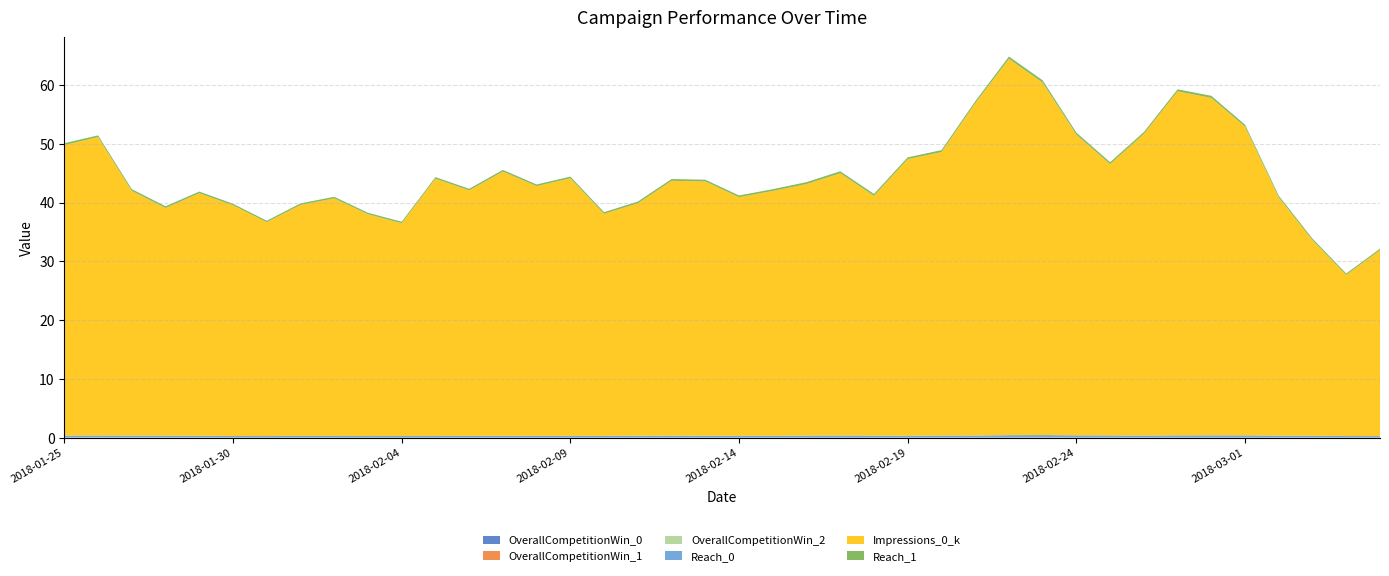

Reading left to right, list all the values displayed in this chart.

OverallCompetitionWin_0: 0.0	0.0	0.0	0.0	0.0	0.0	0.0	0.0	0.0	0.0	0.0	0.0	0.0	0.0	0.0	0.0	0.0	0.0	0.0	0.0	0.0	0.0	0.0	0.0	0.0	0.0	0.0	0.0	0.0	0.0	0.0	0.0	0.0	0.0	0.0	0.0	0.0	0.0	0.0	0.0
OverallCompetitionWin_1: 0.0	0.0	0.0	0.0	0.0	0.0	0.0	0.0	0.0	0.0	0.0	0.0	0.0	0.0	0.0	0.0	0.0	0.0	0.0	0.0	0.0	0.0	0.0	0.0	0.0	0.0	0.0	0.0	0.0	0.0	0.0	0.0	0.0	0.0	0.0	0.0	0.0	0.0	0.0	0.0
OverallCompetitionWin_2: 0.0	0.0	0.0	0.0	0.0	0.0	0.0	0.0	0.0	0.0	0.0	0.0	0.0	0.0	0.0	0.0	0.0	0.0	0.0	0.0	0.0	0.0	0.0	0.0	0.0	0.0	0.0	0.0	0.0	0.0	0.0	0.0	0.0	0.0	0.0	0.0	0.0	0.0	0.0	0.0
Reach_0: 0.3	0.3	0.3	0.3	0.3	0.2	0.2	0.3	0.3	0.3	0.3	0.3	0.3	0.3	0.3	0.3	0.3	0.3	0.3	0.3	0.3	0.3	0.3	0.3	0.3	0.3	0.3	0.3	0.4	0.4	0.3	0.3	0.3	0.3	0.4	0.3	0.3	0.3	0.2	0.2
Impressions_0_k: 49.4	50.8	41.6	38.7	41.3	39.2	36.4	39.3	40.4	37.7	36.2	43.8	41.7	44.9	42.5	43.8	37.8	39.5	43.3	43.2	40.6	41.6	42.8	44.6	40.8	47.0	48.2	56.5	64.0	59.9	51.1	46.1	51.3	58.5	57.4	52.5	40.5	33.2	27.4	31.6
Reach_1: 0.3	0.3	0.3	0.3	0.3	0.3	0.2	0.3	0.3	0.3	0.3	0.3	0.3	0.3	0.3	0.3	0.3	0.3	0.3	0.3	0.3	0.3	0.3	0.3	0.3	0.3	0.3	0.3	0.4	0.4	0.3	0.3	0.3	0.3	0.4	0.3	0.3	0.3	0.2	0.2